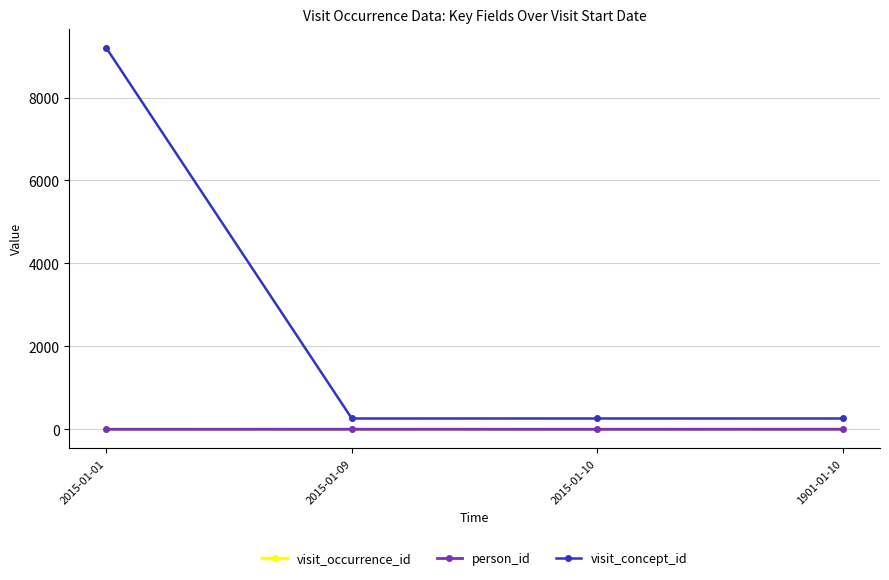

What are all the series names shown in the legend?

visit_occurrence_id, person_id, visit_concept_id